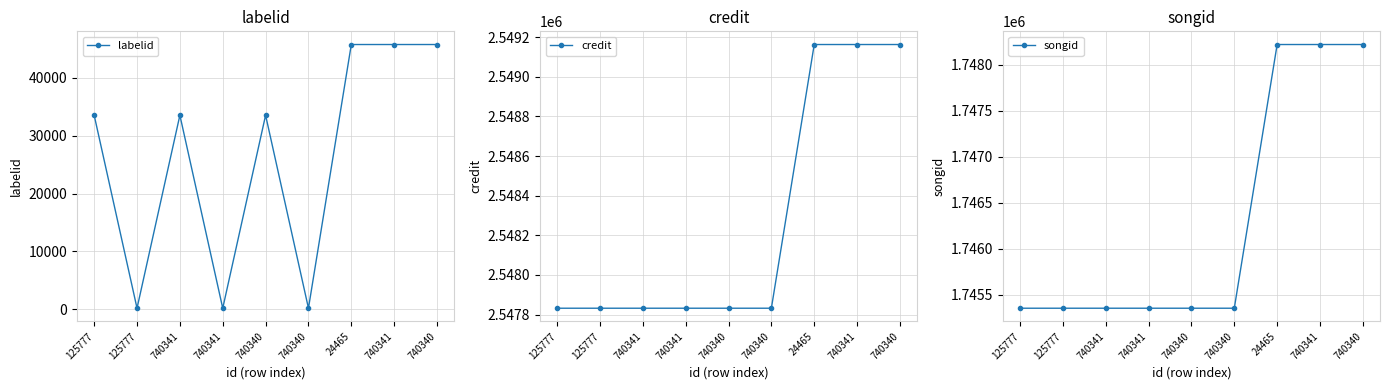

True or false: credit and labelid intersect in this chart.

False